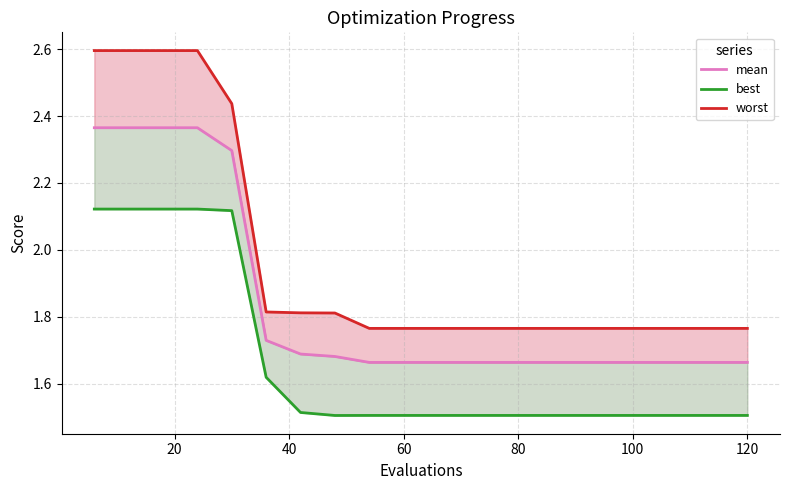

Reading left to right, what are all the values shown in this chart?

mean: 2.4	2.4	2.4	2.4	2.3	1.7	1.7	1.7	1.7	1.7	1.7	1.7	1.7	1.7	1.7	1.7	1.7	1.7	1.7	1.7
best: 2.1	2.1	2.1	2.1	2.1	1.6	1.5	1.5	1.5	1.5	1.5	1.5	1.5	1.5	1.5	1.5	1.5	1.5	1.5	1.5
worst: 2.6	2.6	2.6	2.6	2.4	1.8	1.8	1.8	1.8	1.8	1.8	1.8	1.8	1.8	1.8	1.8	1.8	1.8	1.8	1.8